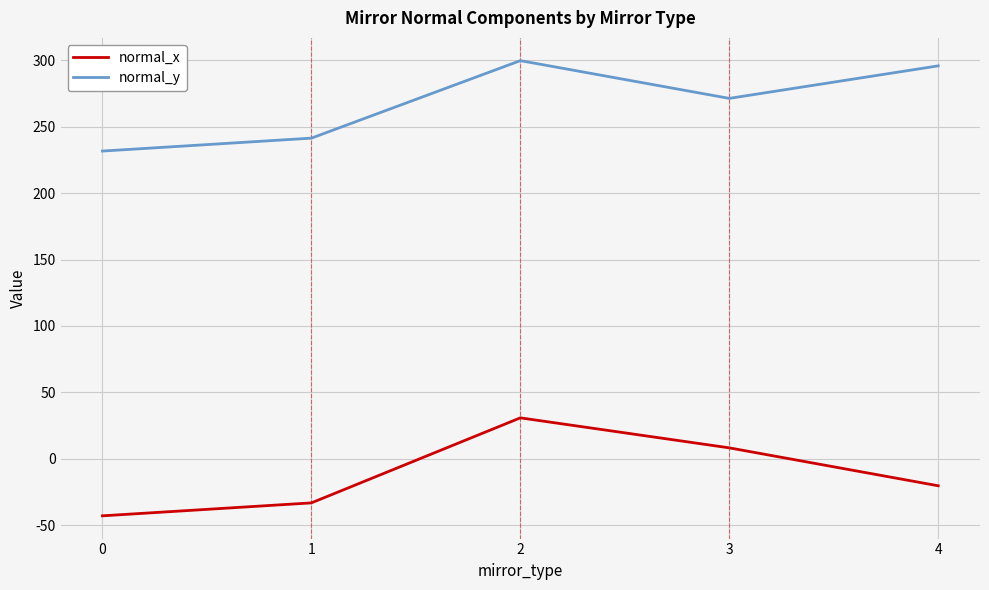

Reading left to right, list all the values displayed in this chart.

normal_x: 0=-42.9	1=-33.2	2=30.8	3=8.2	4=-20.3
normal_y: 0=231.7	1=241.4	2=299.8	3=271.3	4=295.8